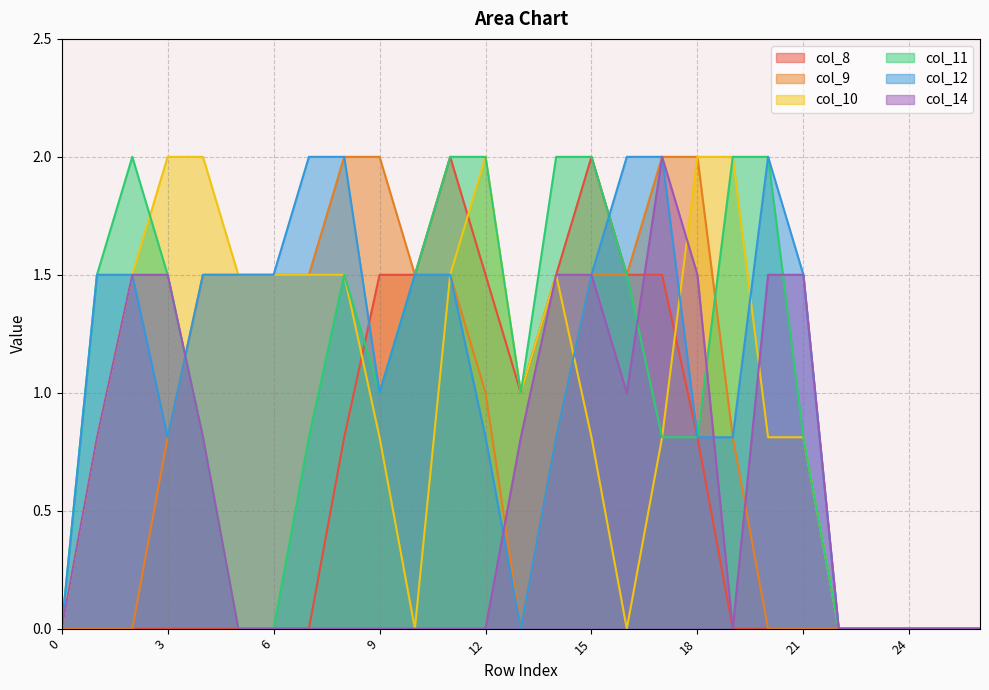

Which series has the largest range (max minus min)?

col_8